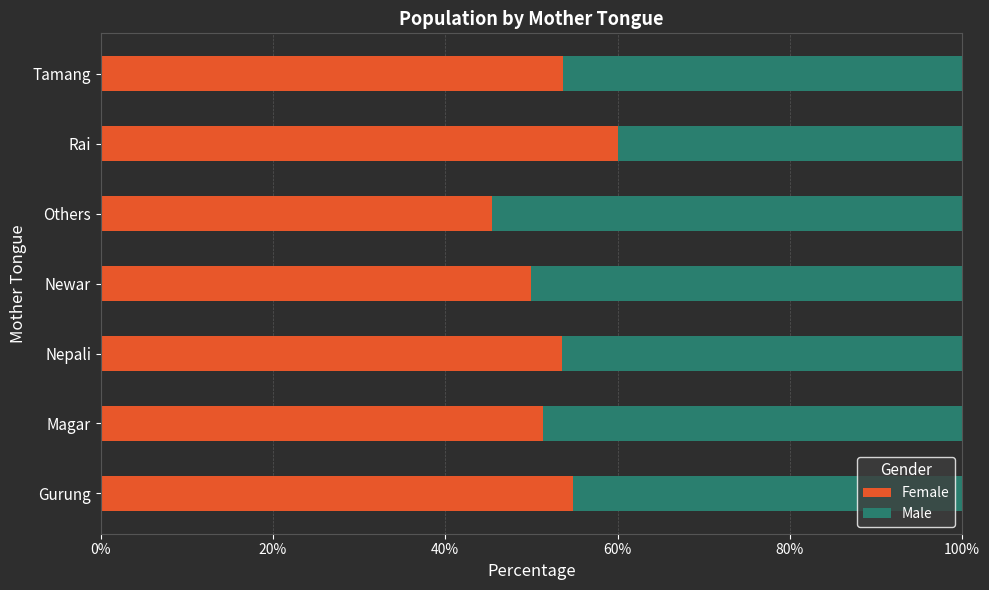

What is the lowest value of the Female series?

45.5